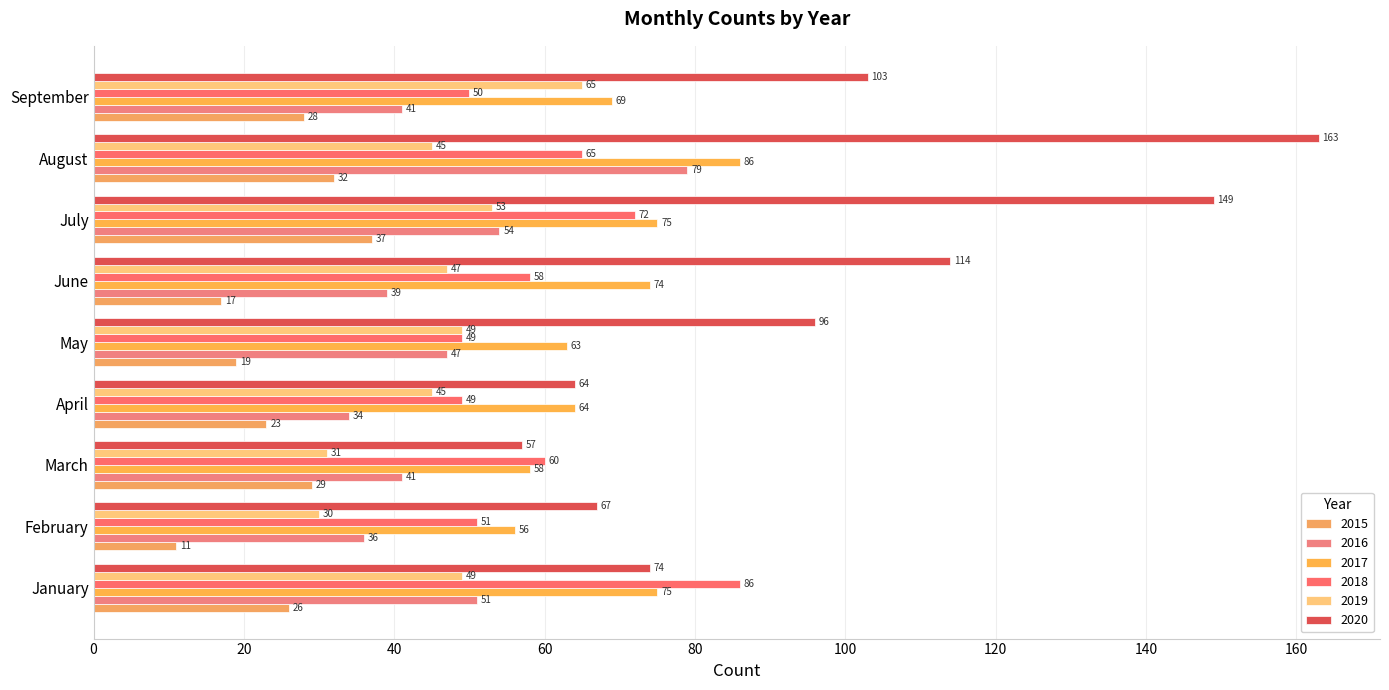

How many distinct data groups are displayed?

6